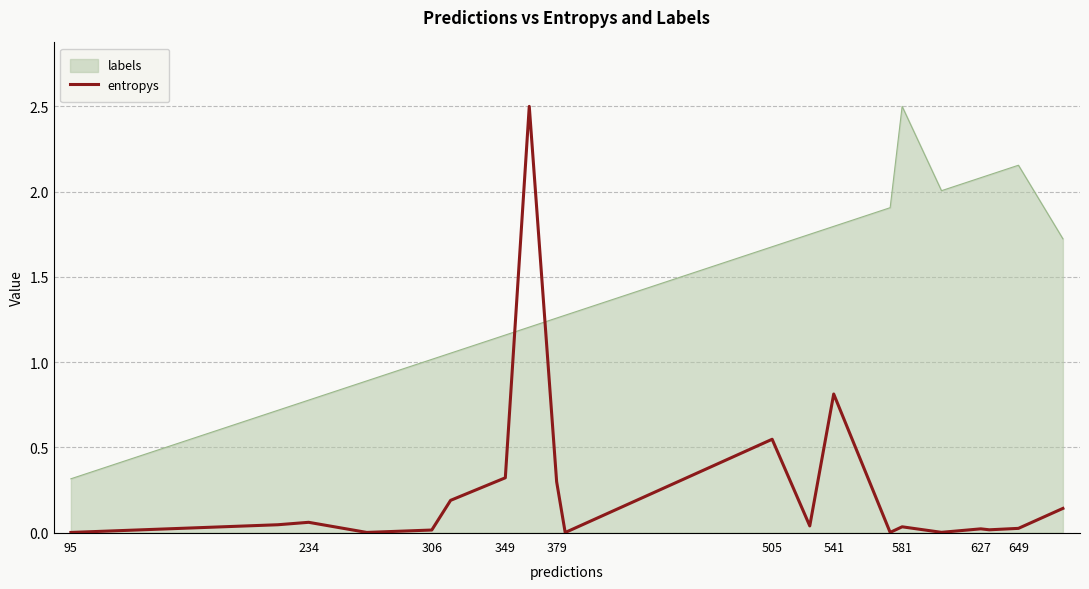

What is the difference between the maximum and minimum values in the entropys series?

2.5